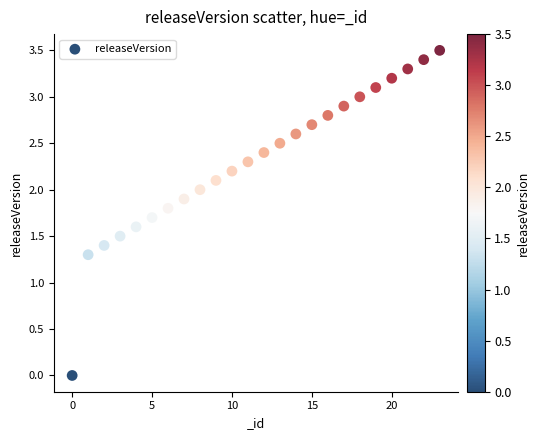

What Y value in the scatter plot is closest to 1?

1.3